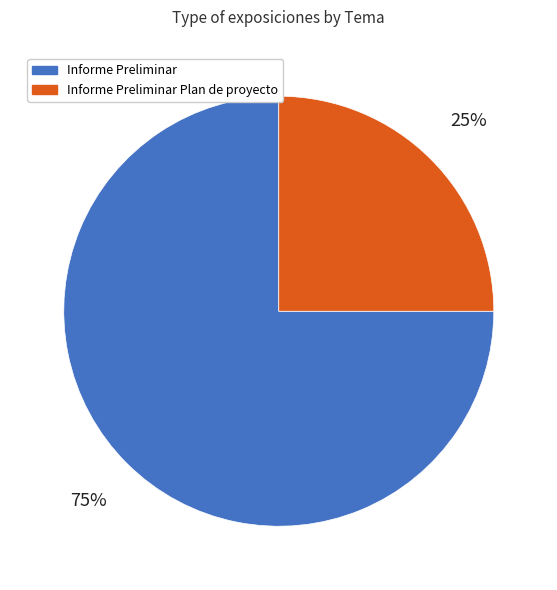

What percentage is the Informe Preliminar slice, to the nearest percent?

75%